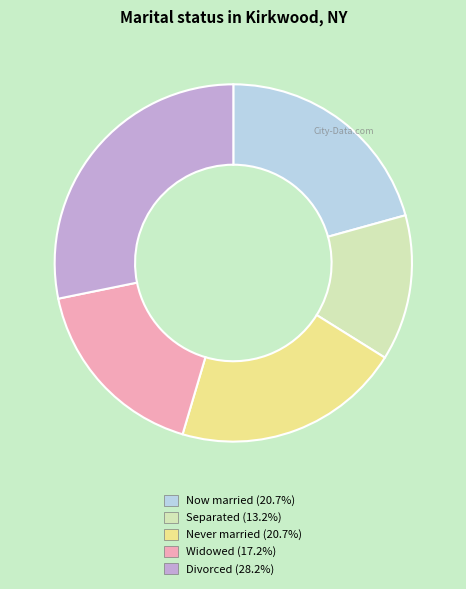

Is there a majority slice in this chart?

No